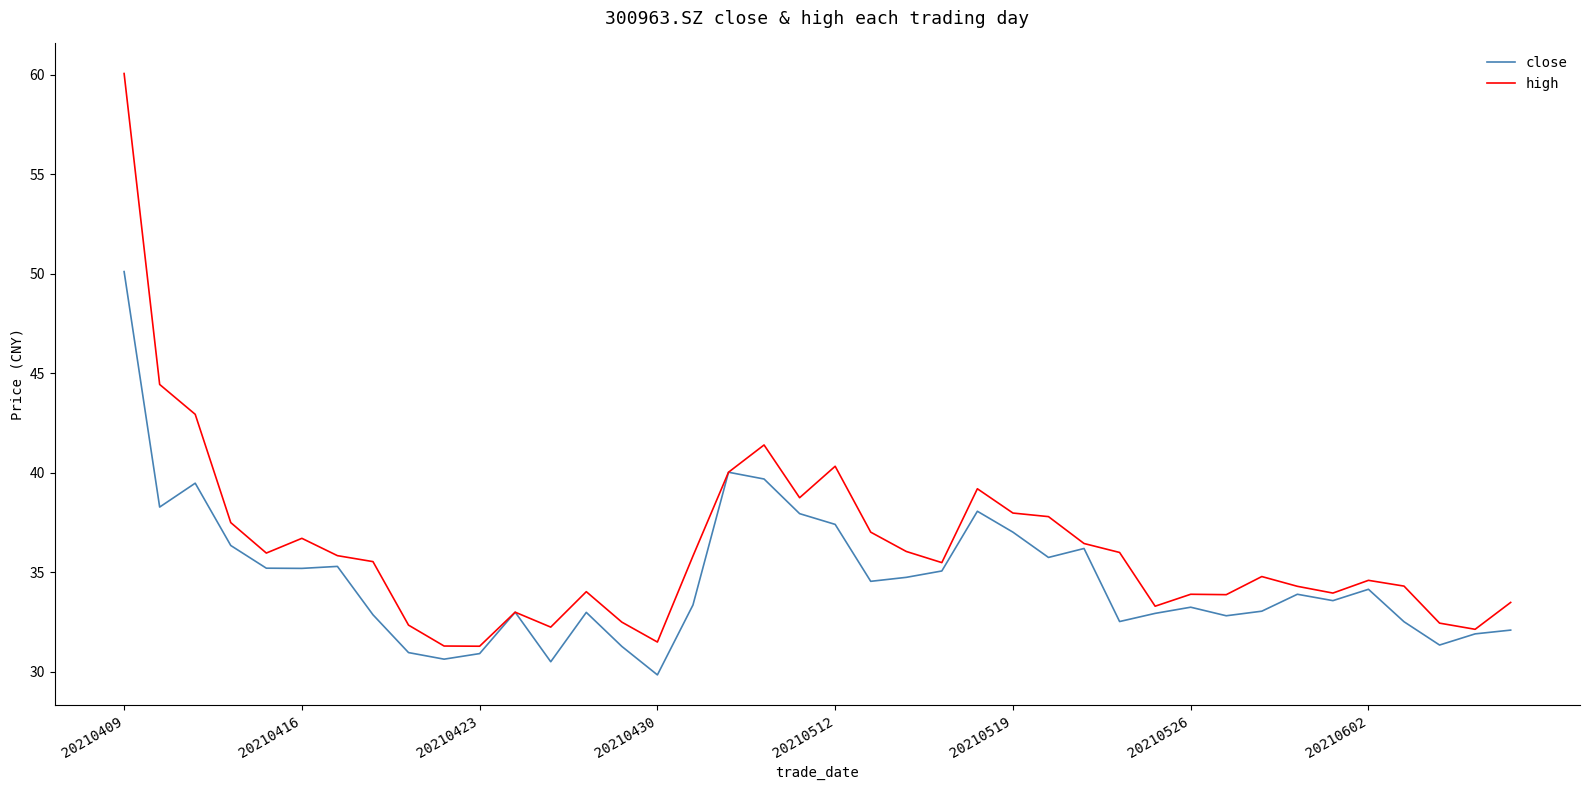

Rank the series by their average value, from highest to lowest.

high, close